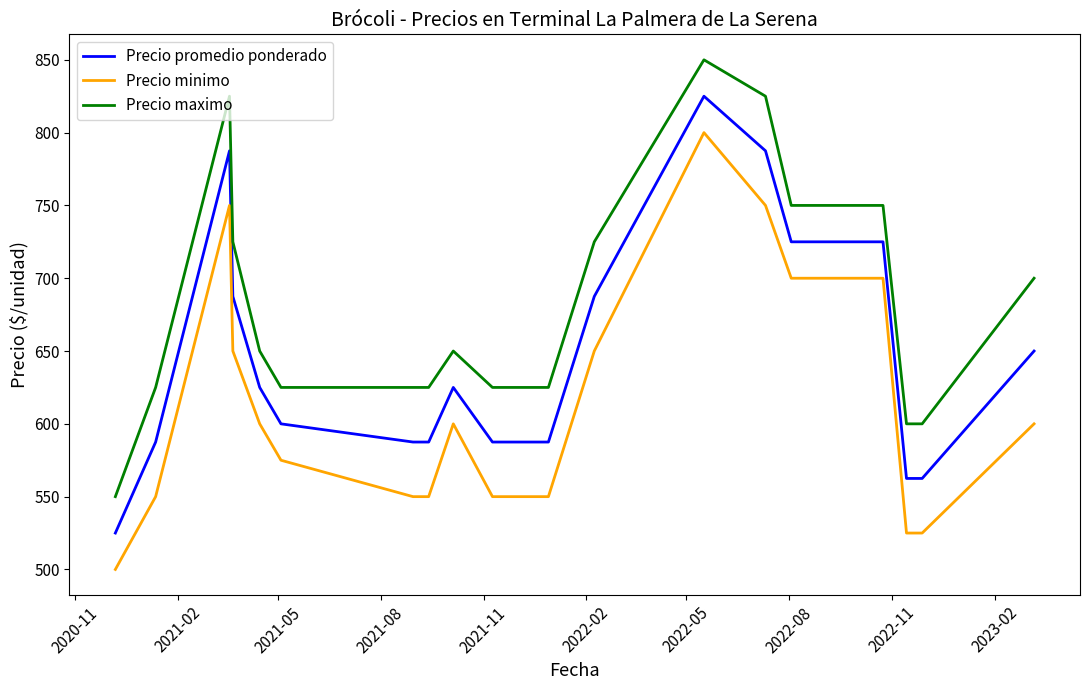

What is the sum of all Precio maximo values?

13575.0